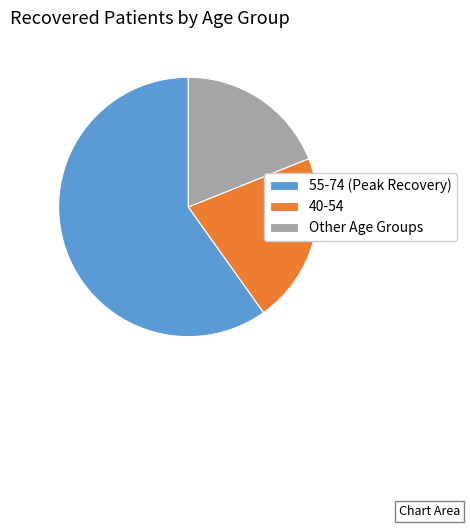

Does any single category account for the majority?

Yes